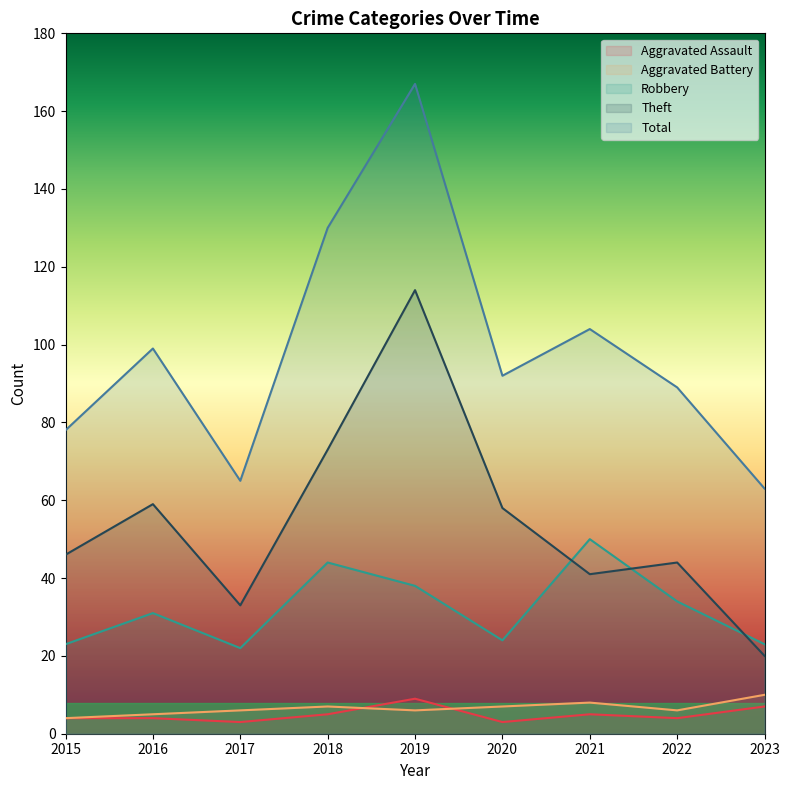

Which category has the highest value in the Aggravated Assault series?

2019